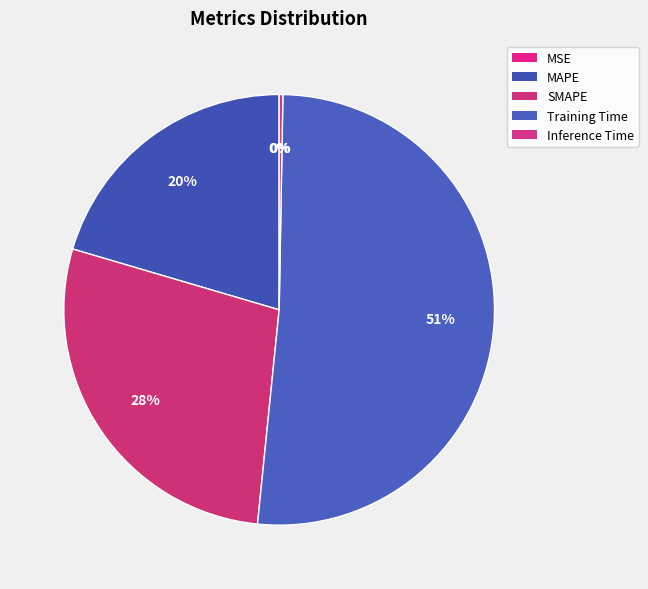

What is the smallest slice in the pie chart?

MSE